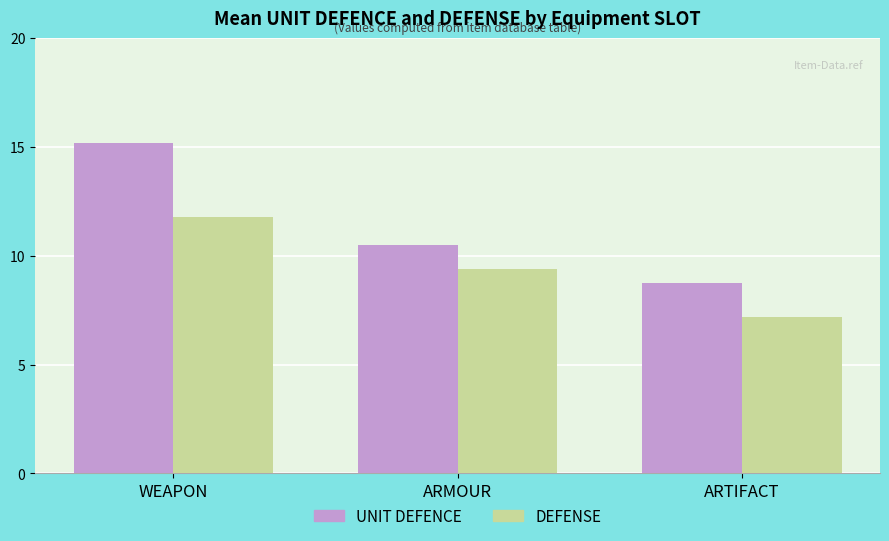

What is the average value of the UNIT DEFENCE series?

11.5